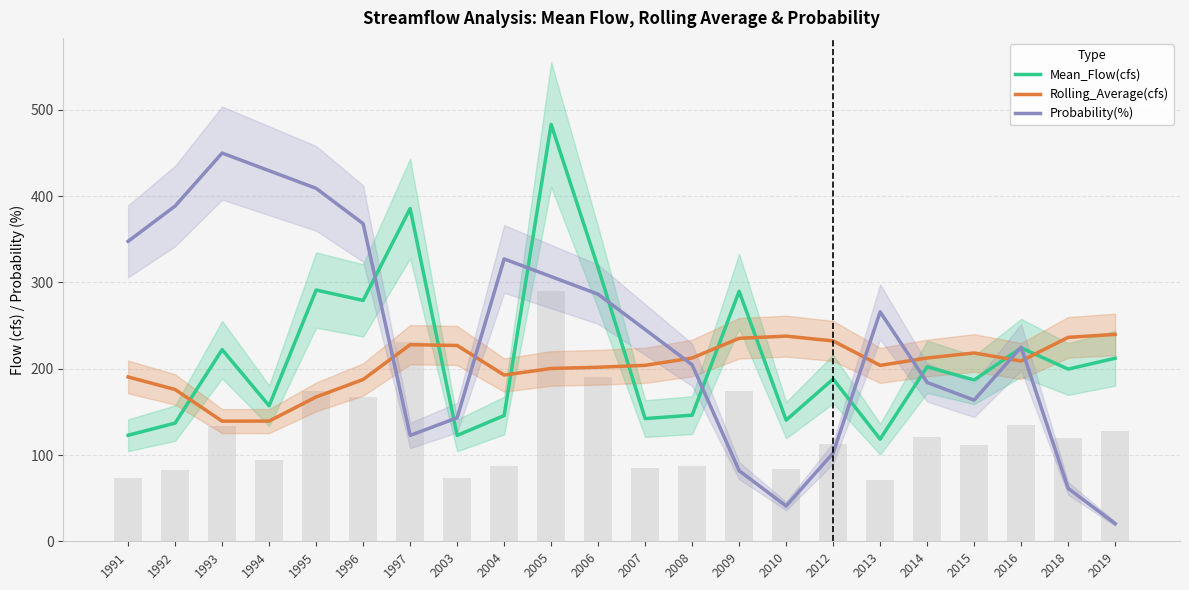

What is the maximum value for Rolling_Average(cfs)?

239.8